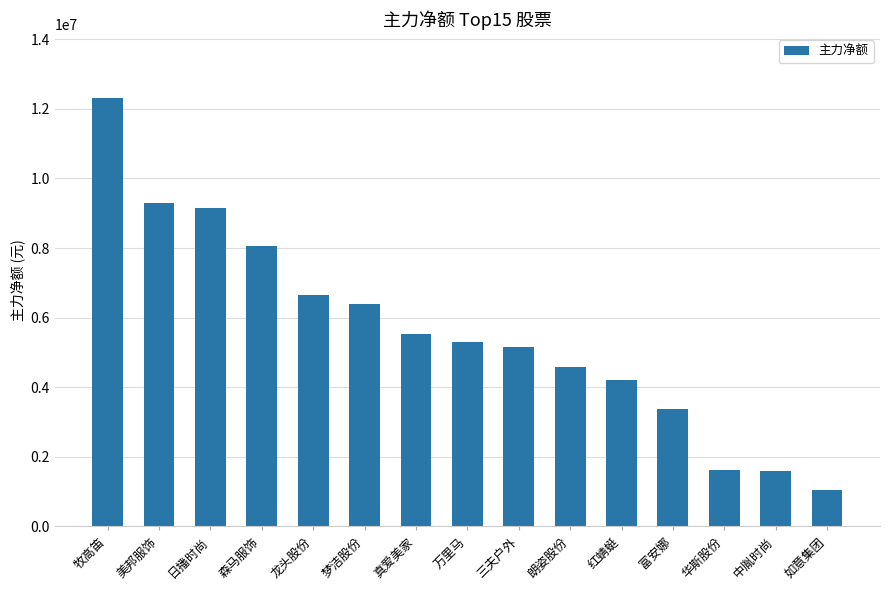

Which category has the highest value across all series?

牧高笛